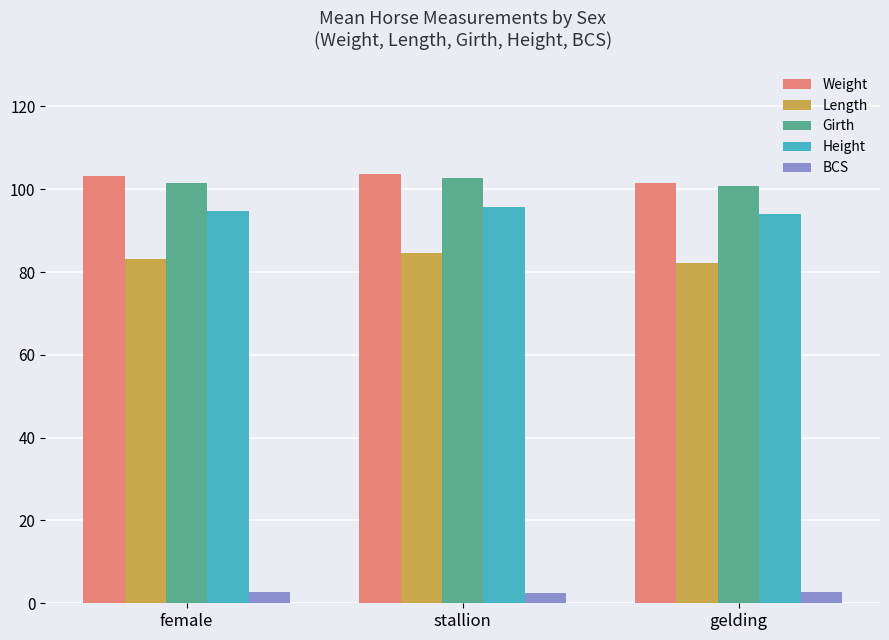

What is the minimum value for Weight?

101.5